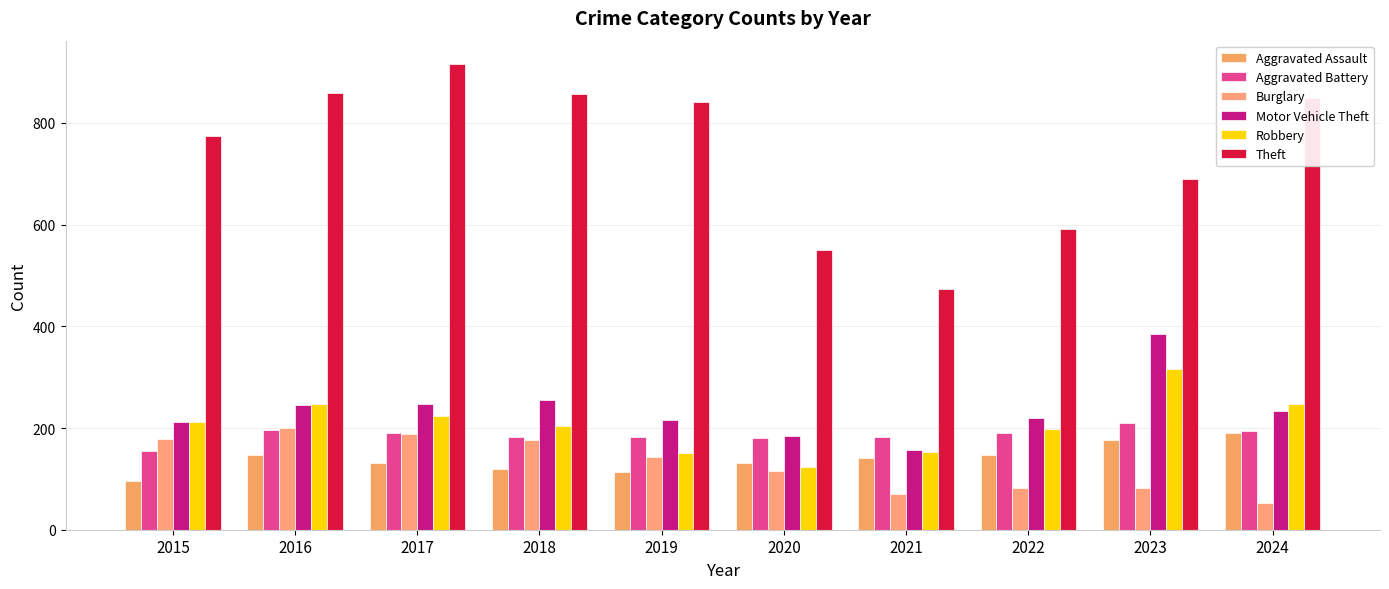

Is it true that Theft equals 1581 at 2017?

False